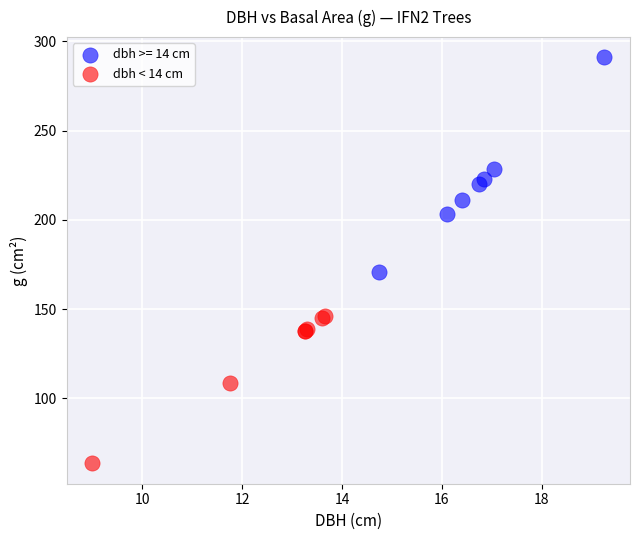

Which series reaches the maximum Y coordinate?

dbh >= 14 cm